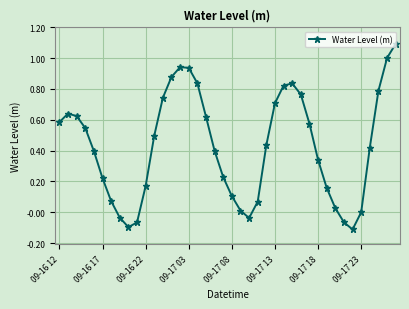

What is the greatest value displayed?

1.1